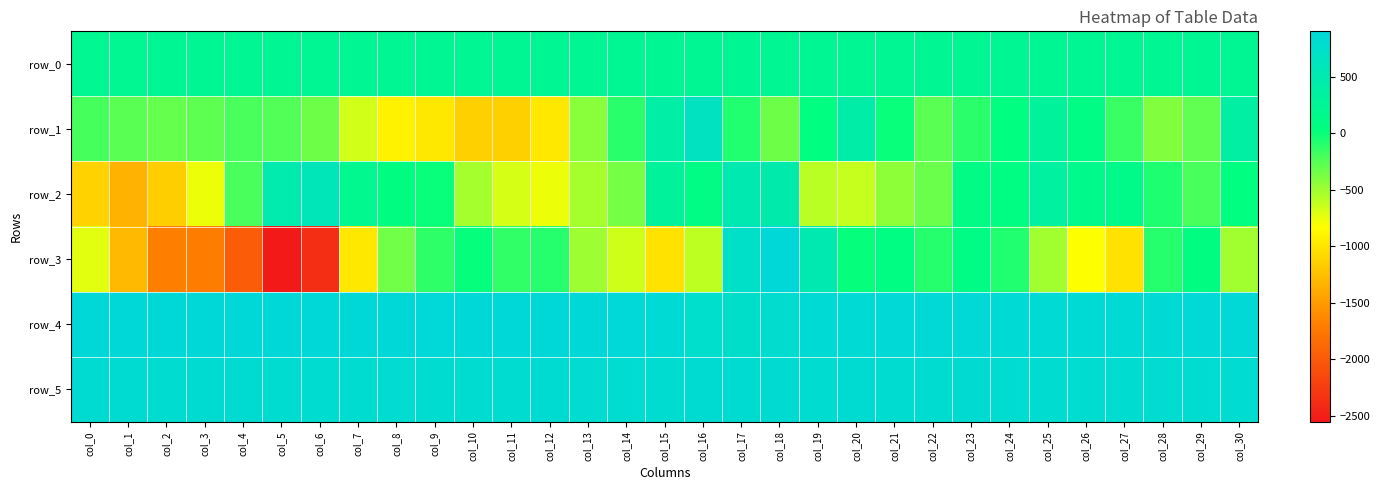

Reading right to left, what are all the values shown in this chart?

row_0: col_30=213.7	col_29=213.6	col_28=213.6	col_27=213.5	col_26=213.5	col_25=213.4	col_24=213.4	col_23=213.3	col_22=213.3	col_21=213.2	col_20=213.2	col_19=213.1	col_18=213.1	col_17=213.0	col_16=213.0	col_15=213.0	col_14=212.9	col_13=212.9	col_12=212.8	col_11=212.8	col_10=212.7	col_9=212.7	col_8=212.6	col_7=212.6	col_6=212.5	col_5=212.5	col_4=212.4	col_3=212.4	col_2=212.3	col_1=212.3	col_0=212.2
row_1: col_30=385.0	col_29=-288.0	col_28=-400.0	col_27=-158.0	col_26=78.0	col_25=294.0	col_24=38.0	col_23=-102.0	col_22=-260.0	col_21=2.0	col_20=426.0	col_19=39.0	col_18=-333.0	col_17=-71.0	col_16=669.0	col_15=414.0	col_14=-102.0	col_13=-433.0	col_12=-980.0	col_11=-1140.0	col_10=-1149.0	col_9=-977.0	col_8=-910.0	col_7=-674.0	col_6=-330.0	col_5=-241.0	col_4=-219.0	col_3=-274.0	col_2=-302.0	col_1=-269.0	col_0=-202.0
row_2: col_30=43.0	col_29=-214.0	col_28=-64.0	col_27=144.0	col_26=150.0	col_25=337.0	col_24=73.0	col_23=84.0	col_22=-314.0	col_21=-444.0	col_20=-630.0	col_19=-589.0	col_18=466.0	col_17=518.0	col_16=90.0	col_15=303.0	col_14=-360.0	col_13=-529.0	col_12=-772.0	col_11=-689.0	col_10=-524.0	col_9=1.0	col_8=63.0	col_7=181.0	col_6=584.0	col_5=475.0	col_4=-211.0	col_3=-771.0	col_2=-1150.0	col_1=-1340.0	col_0=-1125.0
row_3: col_30=-509.0	col_29=61.0	col_28=-85.0	col_27=-1021.0	col_26=-825.0	col_25=-505.0	col_24=-76.0	col_23=80.0	col_22=-87.0	col_21=66.0	col_20=18.0	col_19=515.0	col_18=900.0	col_17=729.0	col_16=-605.0	col_15=-1015.0	col_14=-652.0	col_13=-501.0	col_12=-90.0	col_11=-131.0	col_10=12.0	col_9=-118.0	col_8=-351.0	col_7=-978.0	col_6=-2366.0	col_5=-2552.0	col_4=-1982.0	col_3=-1708.0	col_2=-1702.0	col_1=-1291.0	col_0=-723.0
row_4: col_30=863.0	col_29=862.0	col_28=858.0	col_27=858.0	col_26=856.0	col_25=856.0	col_24=854.0	col_23=862.0	col_22=860.0	col_21=860.0	col_20=858.0	col_19=859.0	col_18=800.0	col_17=760.0	col_16=775.0	col_15=856.0	col_14=885.0	col_13=890.0	col_12=891.0	col_11=888.0	col_10=892.0	col_9=884.0	col_8=887.0	col_7=889.0	col_6=887.0	col_5=887.0	col_4=890.0	col_3=891.0	col_2=888.0	col_1=895.0	col_0=889.0
row_5: col_30=812.0	col_29=813.0	col_28=812.0	col_27=815.0	col_26=814.0	col_25=812.0	col_24=813.0	col_23=822.0	col_22=811.0	col_21=816.0	col_20=820.0	col_19=819.0	col_18=822.0	col_17=825.0	col_16=826.0	col_15=817.0	col_14=817.0	col_13=818.0	col_12=821.0	col_11=815.0	col_10=815.0	col_9=817.0	col_8=817.0	col_7=816.0	col_6=816.0	col_5=819.0	col_4=820.0	col_3=820.0	col_2=819.0	col_1=825.0	col_0=824.0